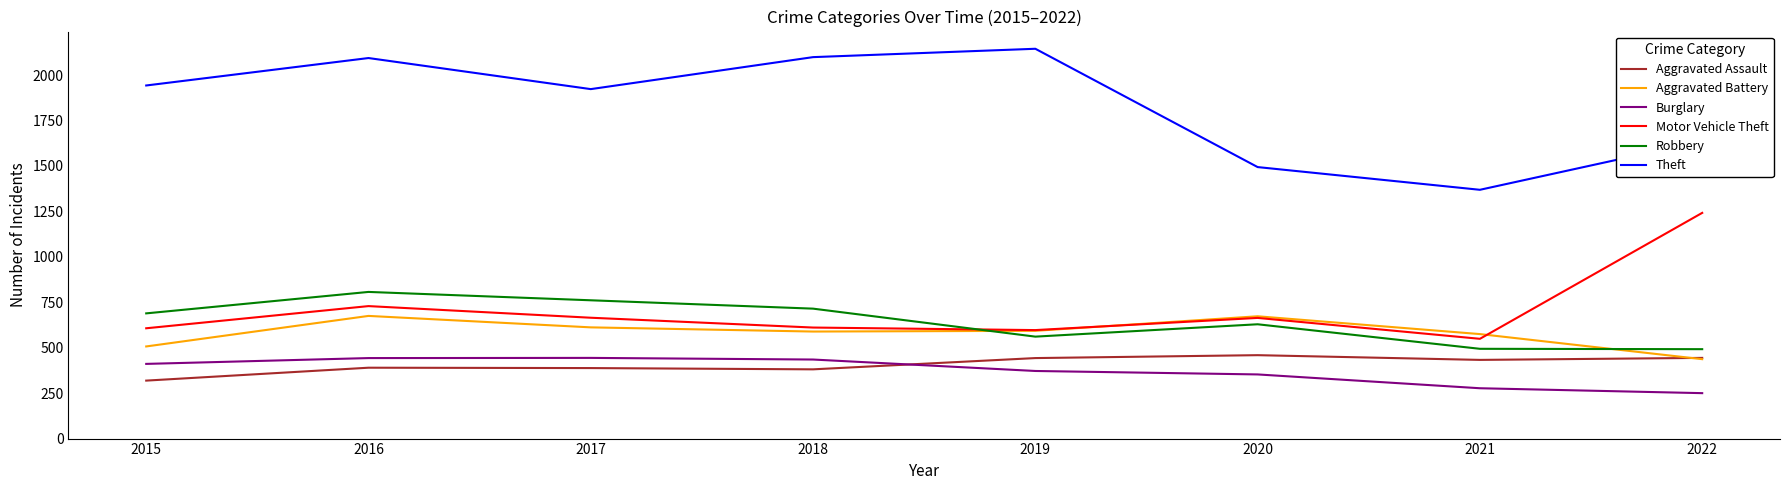

True or false: Motor Vehicle Theft and Burglary intersect in this chart.

False